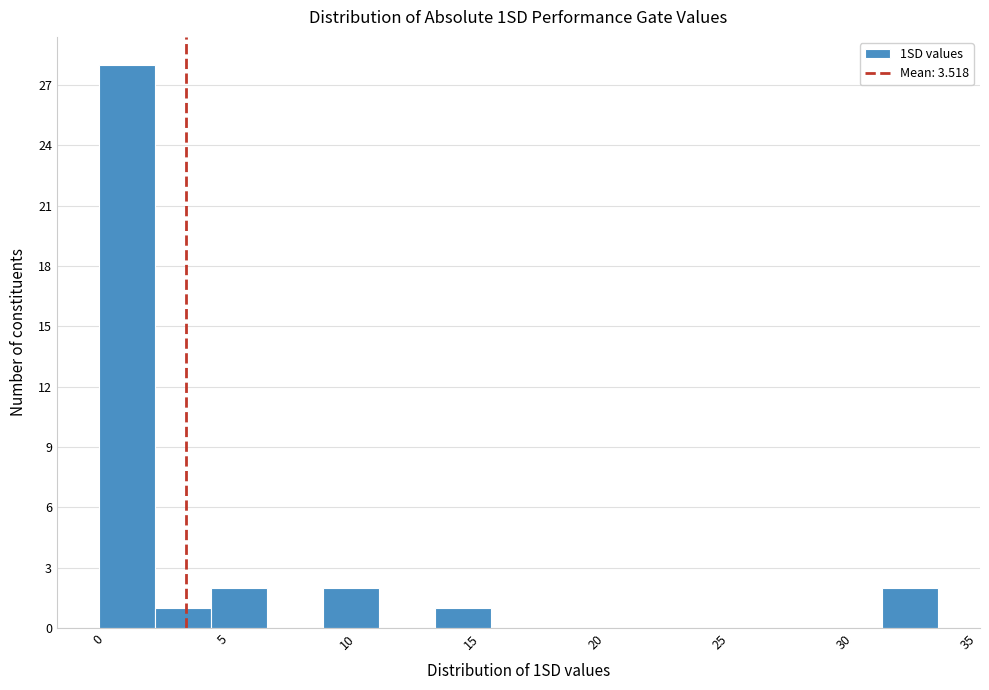

Reading left to right, transcribe this chart: for each bar, give the range it covers on the x-axis and its height. Neither the bar edges nor the heights are printed on the chart, so give them approximately, as read against the axes.

0.0 to 2.5: 28
2.5 to 4.5: 1
4.5 to 7.0: 2
7.0 to 9.0: 0
9.0 to 11.5: 2
11.5 to 13.5: 0
13.5 to 16.0: 1
16.0 to 18.0: 0
18.0 to 20.5: 0
20.5 to 22.5: 0
22.5 to 25.0: 0
25.0 to 27.0: 0
27.0 to 29.5: 0
29.5 to 31.5: 0
31.5 to 34.0: 2